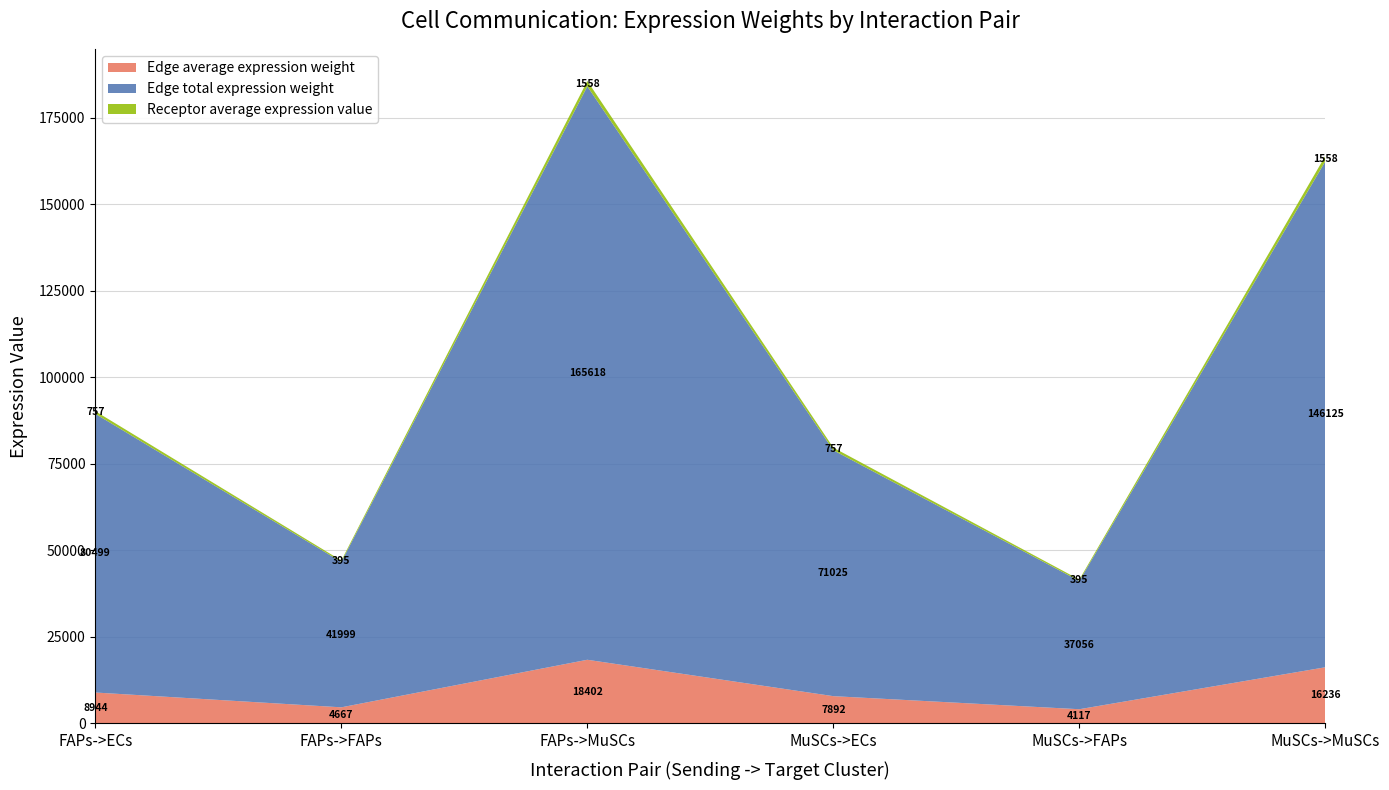

Reading left to right, what are all the values shown in this chart?

Edge average expression weight: FAPs->ECs=8944.4	FAPs->FAPs=4666.5	FAPs->MuSCs=18402.0	MuSCs->ECs=7891.6	MuSCs->FAPs=4117.3	MuSCs->MuSCs=16236.1
Edge total expression weight: FAPs->ECs=80499.4	FAPs->FAPs=41998.9	FAPs->MuSCs=165617.9	MuSCs->ECs=71024.8	MuSCs->FAPs=37055.8	MuSCs->MuSCs=146125.1
Receptor average expression value: FAPs->ECs=757.2	FAPs->FAPs=395.0	FAPs->MuSCs=1557.8	MuSCs->ECs=757.2	MuSCs->FAPs=395.0	MuSCs->MuSCs=1557.8